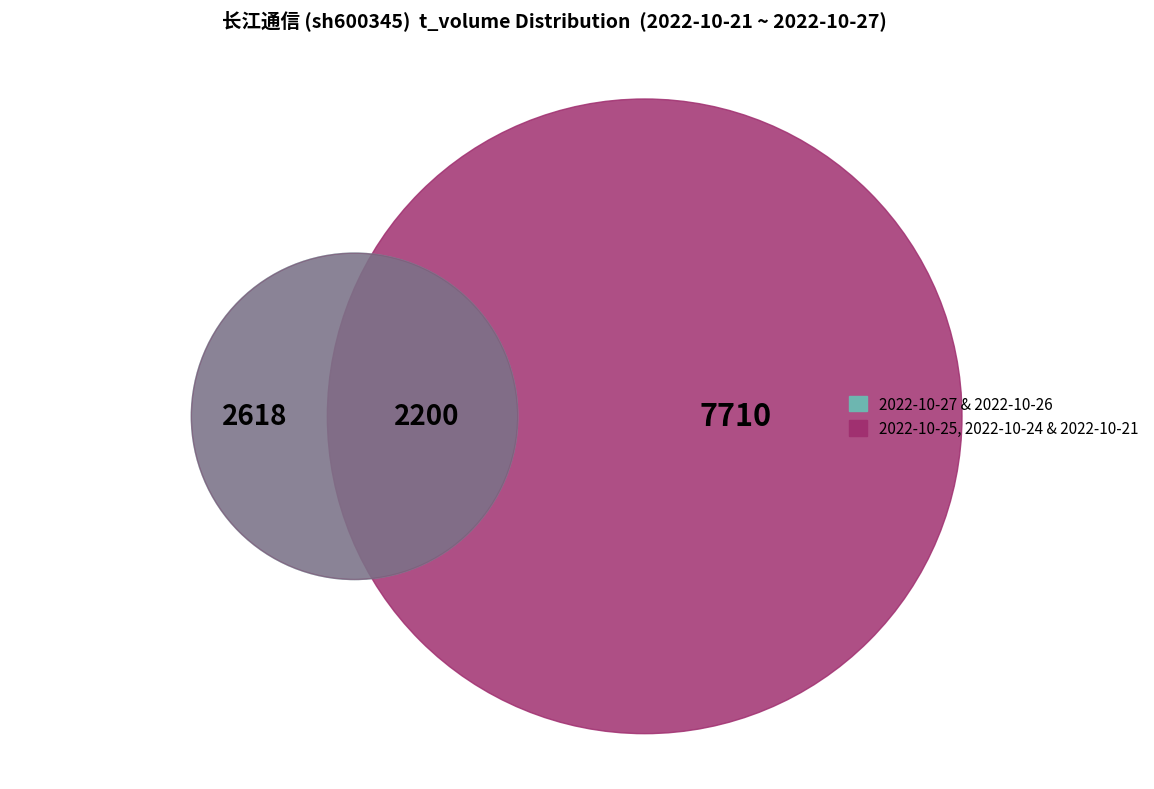

What is the ratio of the value at 2022-10-24 to the value at 2022-10-21?

1.2